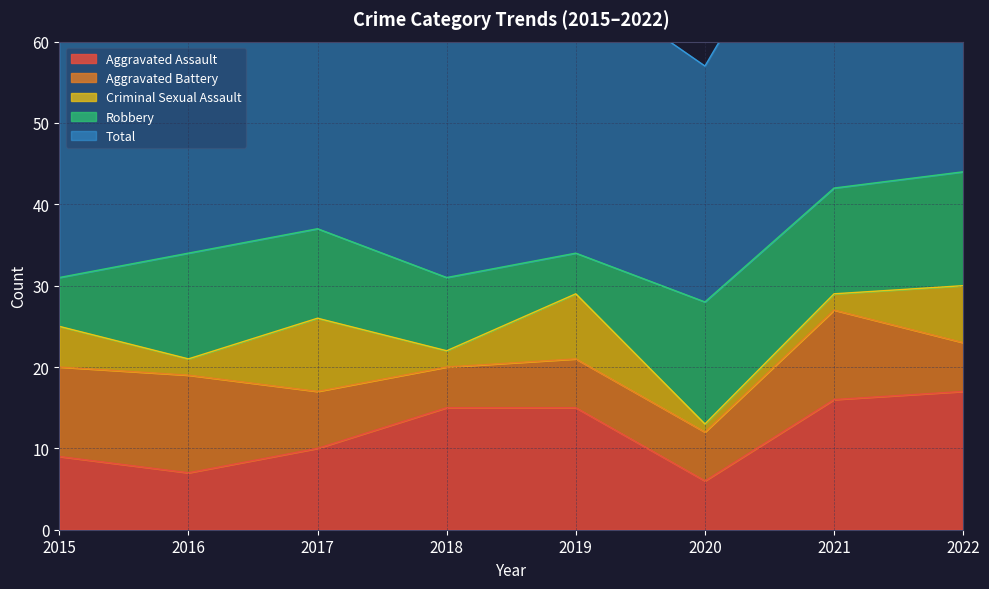

What is the difference between the highest and lowest values at 2019?

29